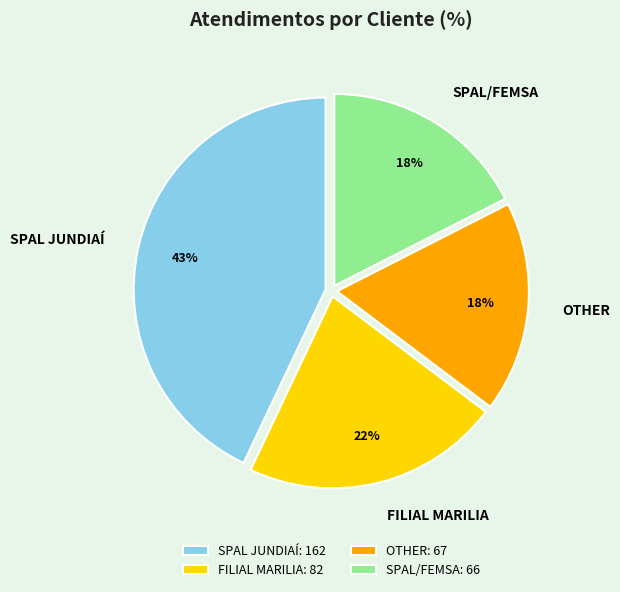

Approximately how many times larger is the value at SPAL JUNDIAÍ compared to FILIAL MARILIA?

2.0